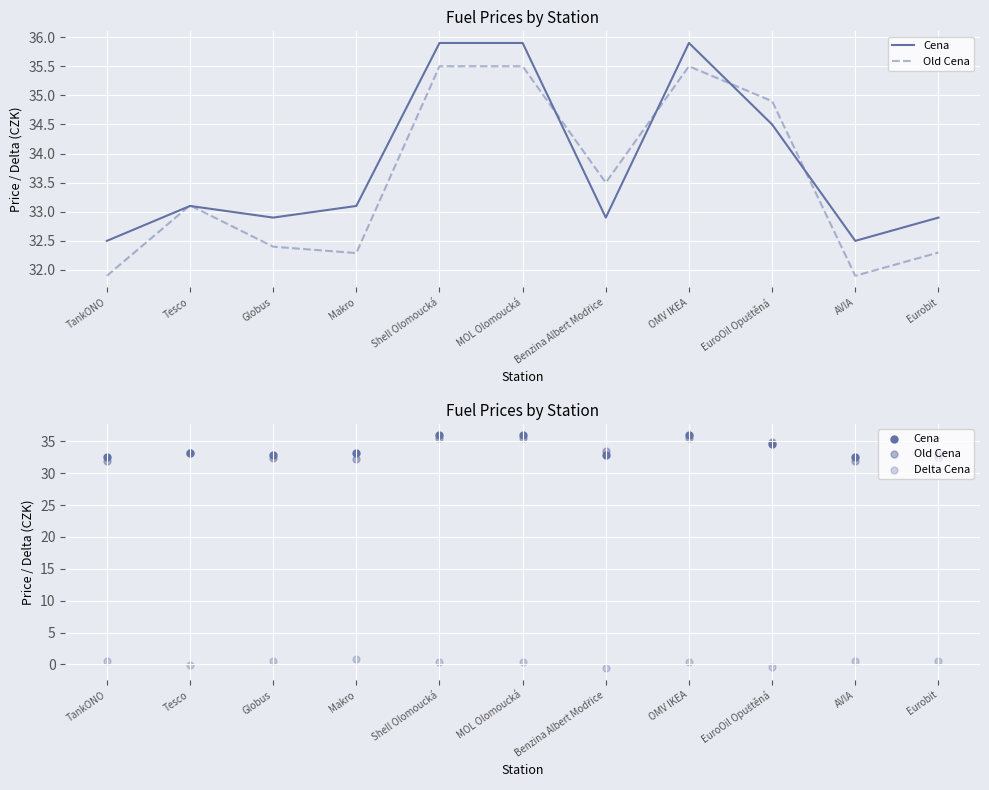

Which series contains the lowest Y value?

Delta Cena